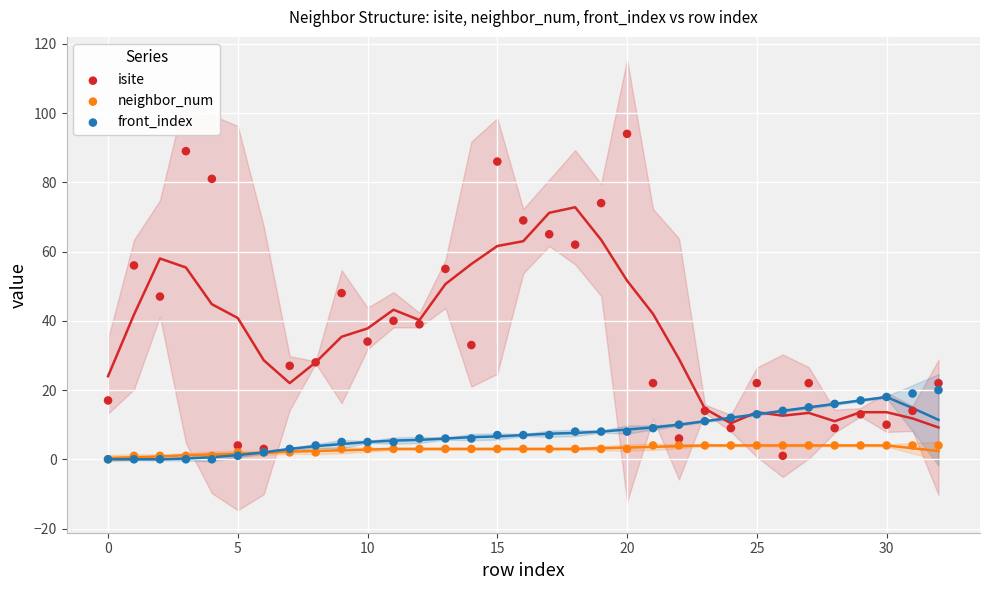

What are all the series names shown in the legend?

isite, neighbor_num, front_index